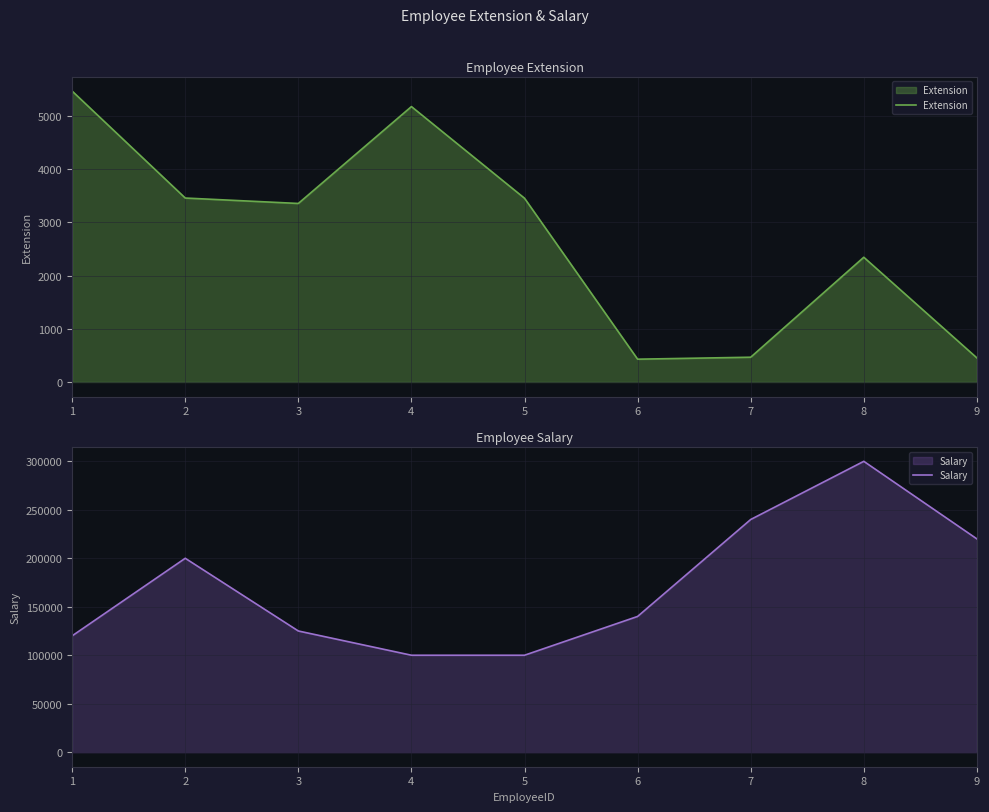

How many lines are shown in the chart?

2